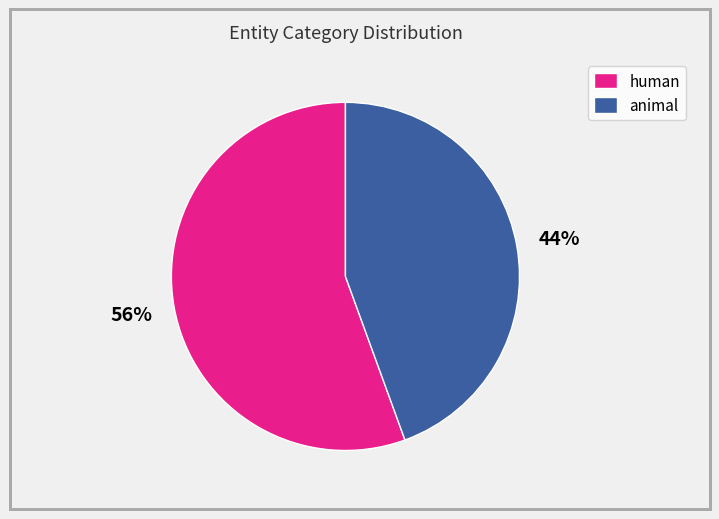

Which slice is the largest?

human